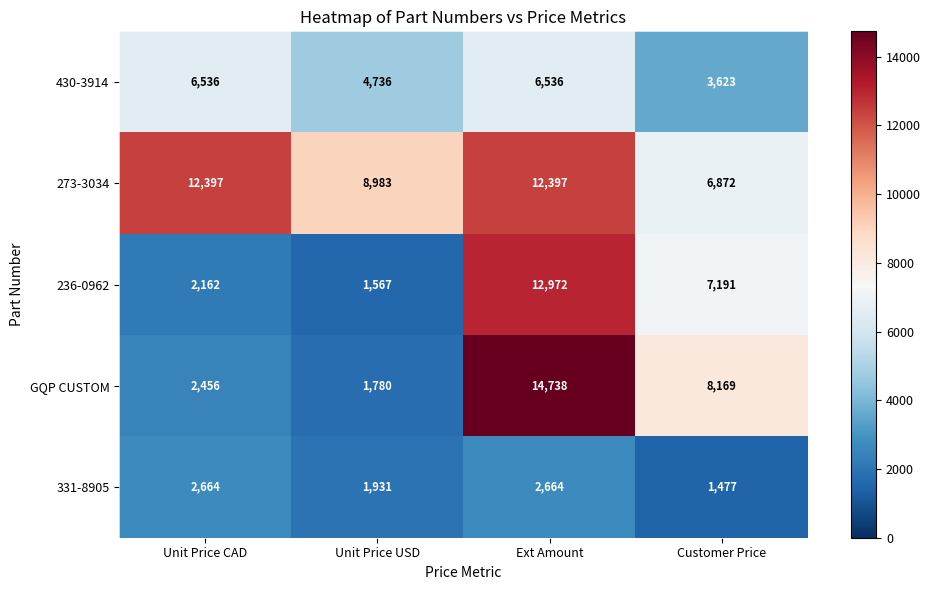

What is the approximate value of 430-3914 at Customer Price, to the nearest 50?

3600